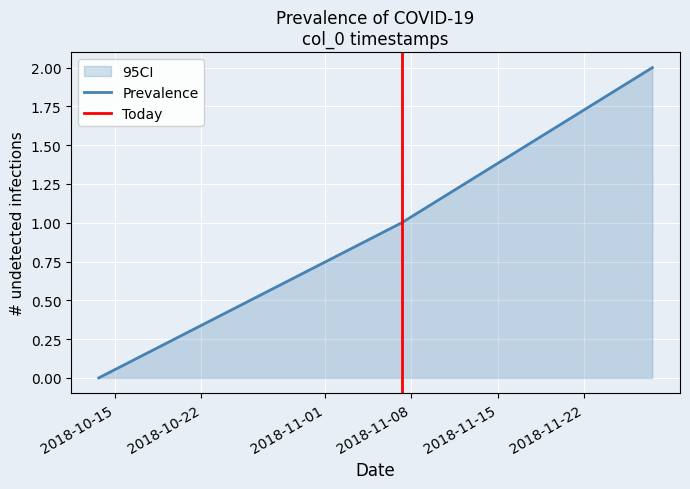

Which label corresponds to the smallest value in the chart?

2018-10-15